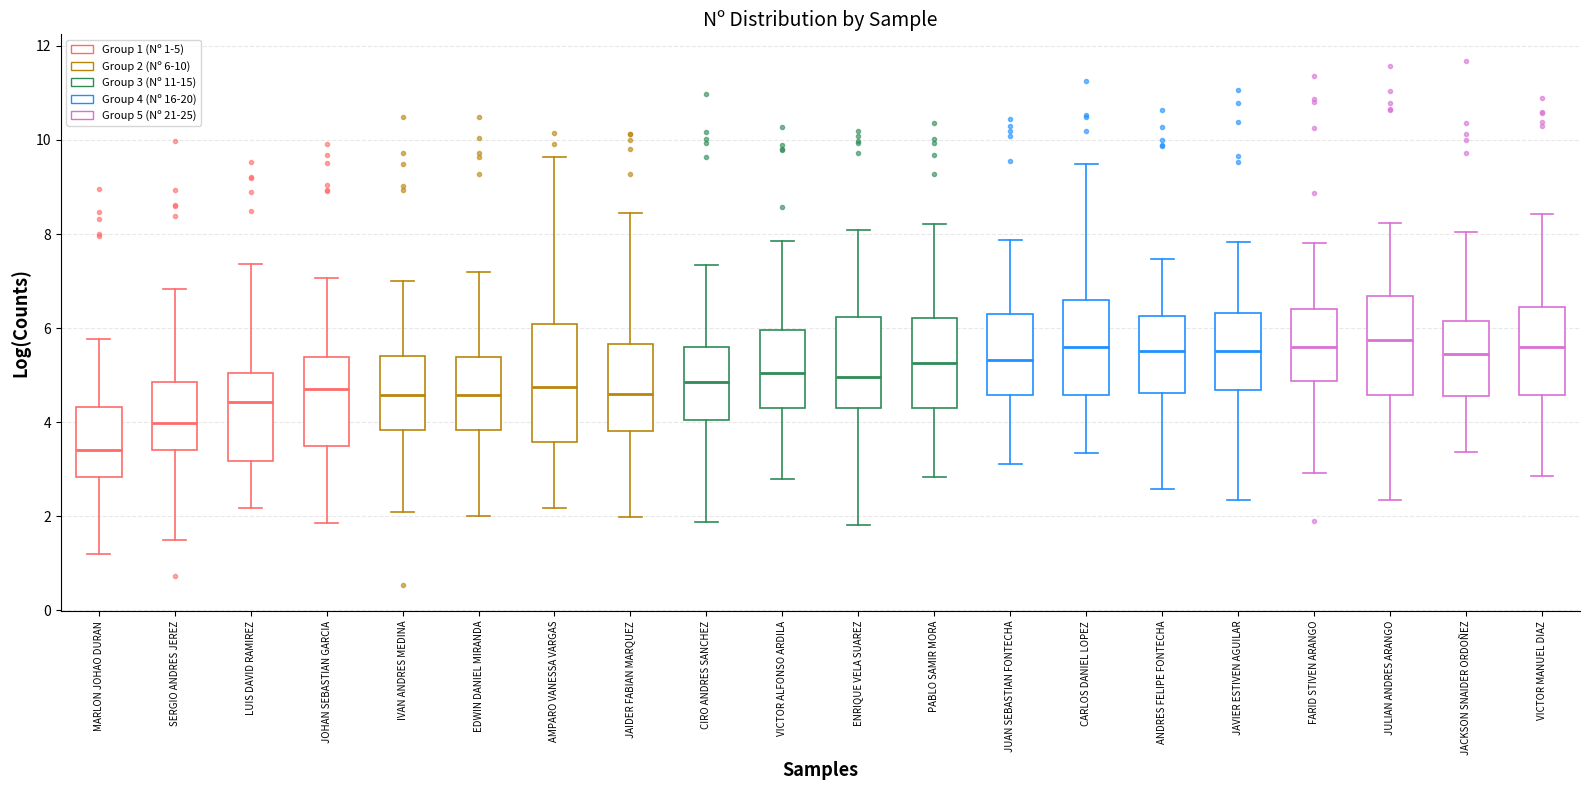

Reading left to right, transcribe this box plot: for each box, give where its median line is, the range the box spans, and where its two whiskers end, as read against the y-axis. The values are not printed on the chart, so give them approximately, as read against the axis.

MARLON JOHAO DURAN: median 3.4, box 2.8 to 4.4, whiskers 1.2 to 5.8
SERGIO ANDRES JEREZ: median 4.0, box 3.4 to 4.8, whiskers 1.4 to 6.8
LUIS DAVID RAMIREZ: median 4.4, box 3.2 to 5.0, whiskers 2.2 to 7.4
JOHAN SEBASTIAN GARCIA: median 4.8, box 3.6 to 5.4, whiskers 1.8 to 7.0
IVAN ANDRES MEDINA: median 4.6, box 3.8 to 5.4, whiskers 2.0 to 7.0
EDWIN DANIEL MIRANDA: median 4.6, box 3.8 to 5.4, whiskers 2.0 to 7.2
AMPARO VANESSA VARGAS: median 4.8, box 3.6 to 6.0, whiskers 2.2 to 9.6
JAIDER FABIAN MARQUEZ: median 4.6, box 3.8 to 5.6, whiskers 2.0 to 8.4
CIRO ANDRES SANCHEZ: median 4.8, box 4.0 to 5.6, whiskers 1.8 to 7.4
VICTOR ALFONSO ARDILA: median 5.0, box 4.4 to 6.0, whiskers 2.8 to 7.8
ENRIQUE VELA SUAREZ: median 5.0, box 4.2 to 6.2, whiskers 1.8 to 8.0
PABLO SAMIR MORA: median 5.2, box 4.2 to 6.2, whiskers 2.8 to 8.2
JUAN SEBASTIAN FONTECHA: median 5.4, box 4.6 to 6.2, whiskers 3.2 to 7.8
CARLOS DANIEL LOPEZ: median 5.6, box 4.6 to 6.6, whiskers 3.4 to 9.4
ANDRES FELIPE FONTECHA: median 5.6, box 4.6 to 6.2, whiskers 2.6 to 7.4
JAVIER ESTIVEN AGUILAR: median 5.6, box 4.6 to 6.4, whiskers 2.4 to 7.8
FARID STIVEN ARANGO: median 5.6, box 4.8 to 6.4, whiskers 3.0 to 7.8
JULIAN ANDRES ARANGO: median 5.8, box 4.6 to 6.6, whiskers 2.4 to 8.2
JACKSON SNAIDER ORDOÑEZ: median 5.4, box 4.6 to 6.2, whiskers 3.4 to 8.0
VICTOR MANUEL DIAZ: median 5.6, box 4.6 to 6.4, whiskers 2.8 to 8.4